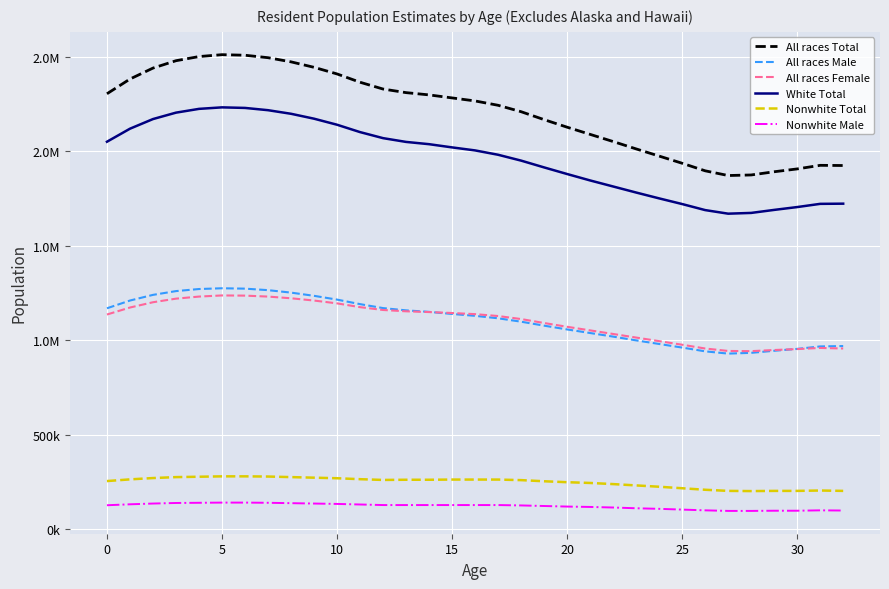

Which category has the lowest value in the Nonwhite Male series?

27